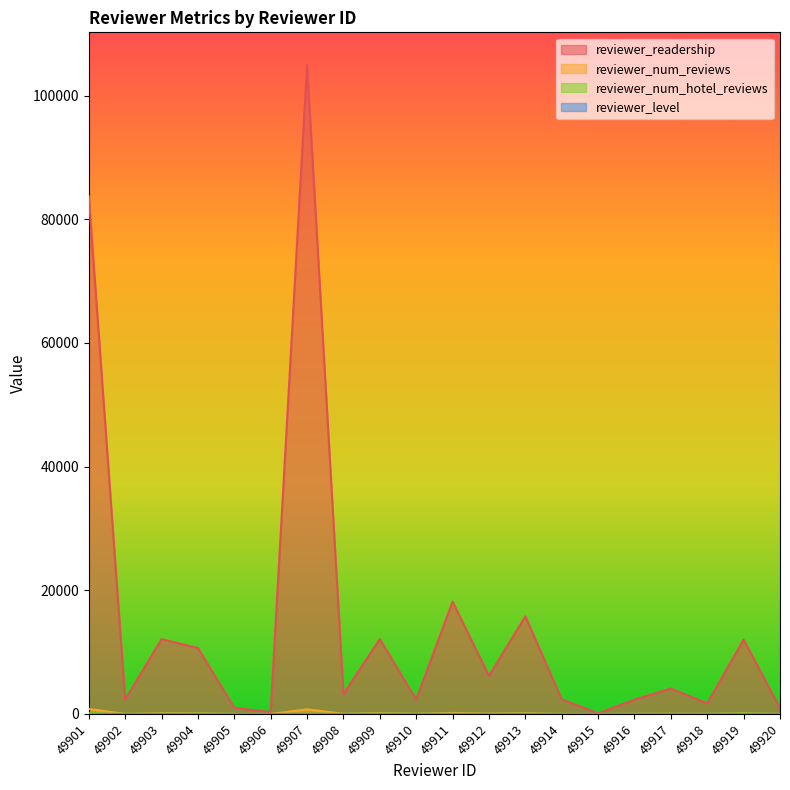

Which series has the largest total across all categories?

reviewer_readership